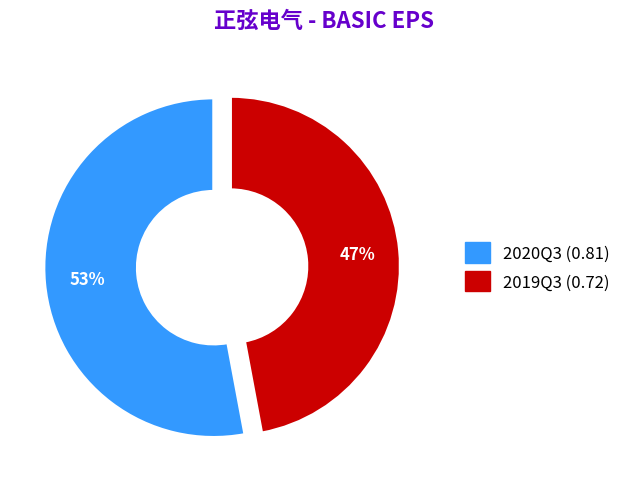

Rank the categories by value from lowest to highest.

2019Q3 (0.72), 2020Q3 (0.81)